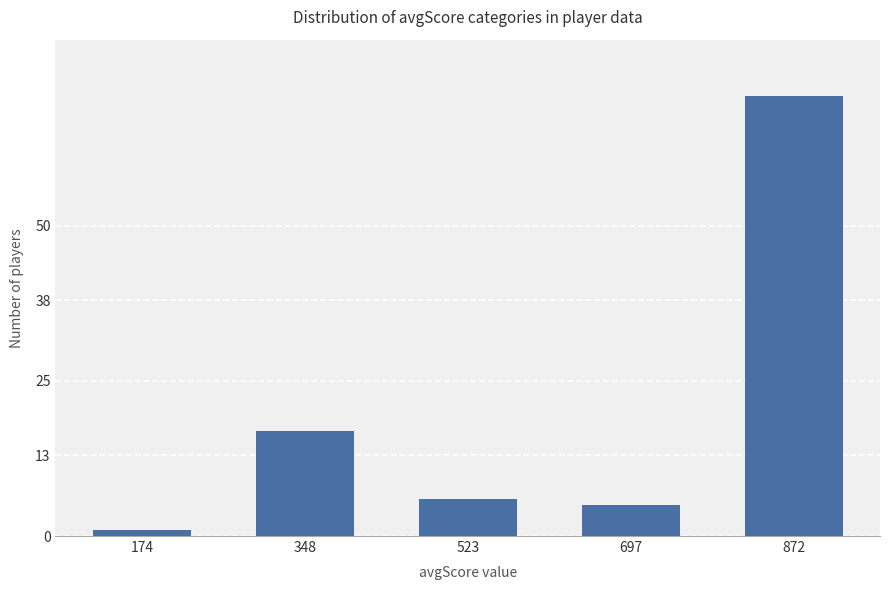

Count the number of categories in the chart.

5